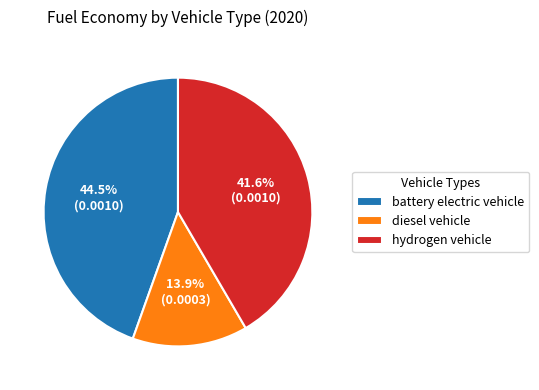

To the nearest percent, what is the difference between the largest and smallest slice percentages?

31%